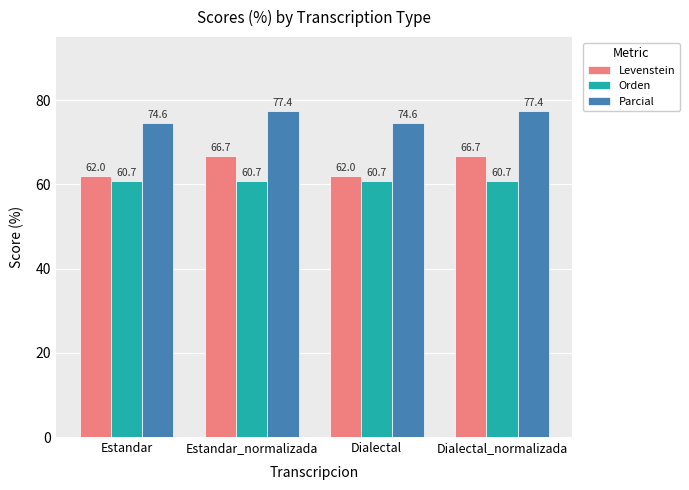

The Orden series shows 60.7 at Estandar. True or false?

True